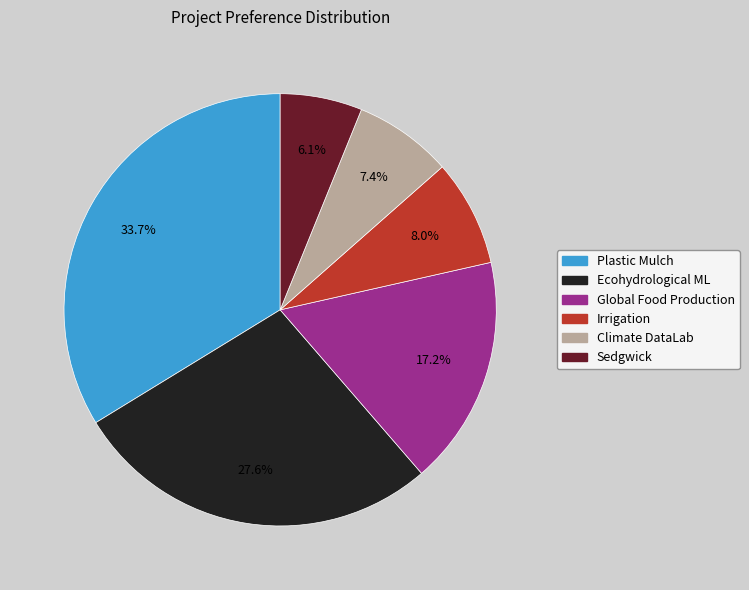

Is there any slice that represents more than half of the pie?

No